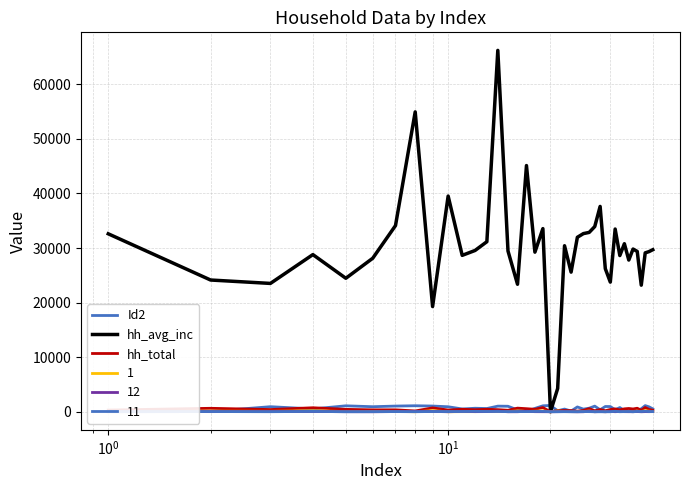

What is the difference between the second highest and second lowest values in the hh_avg_inc series?

50677